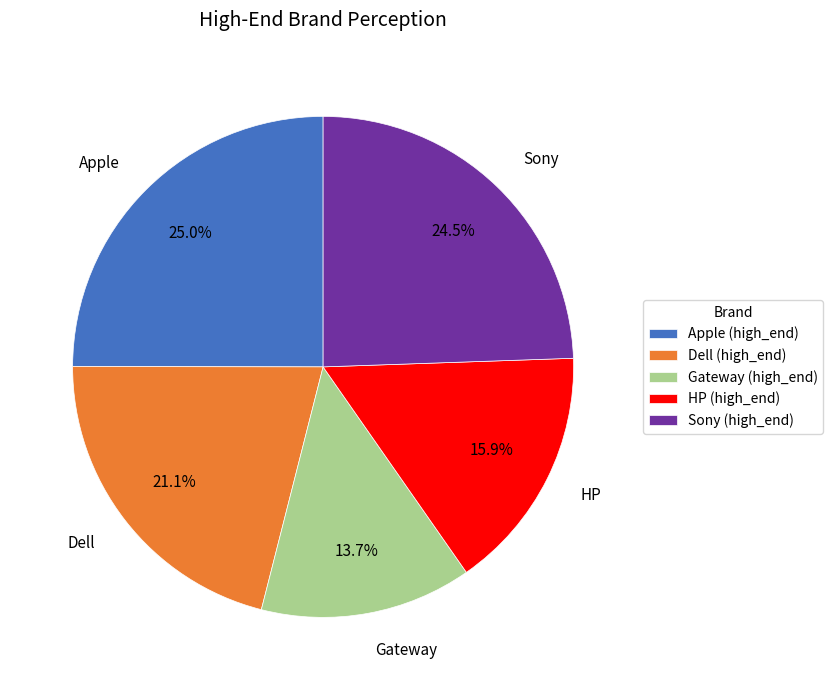

What is the largest slice in the pie chart?

Apple